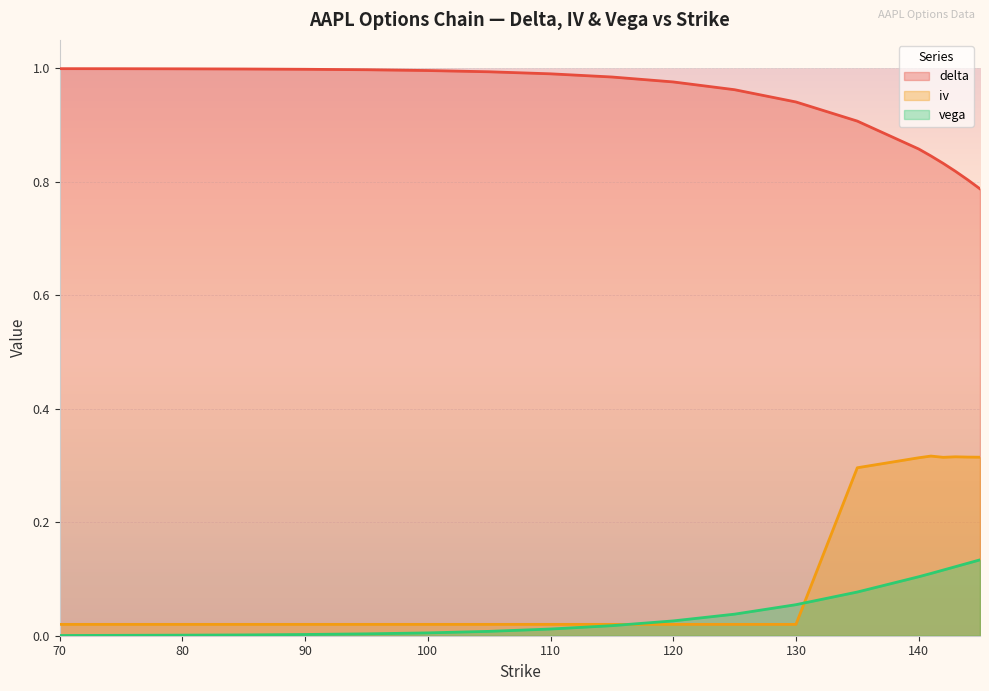

Which series has the largest total across all categories?

delta